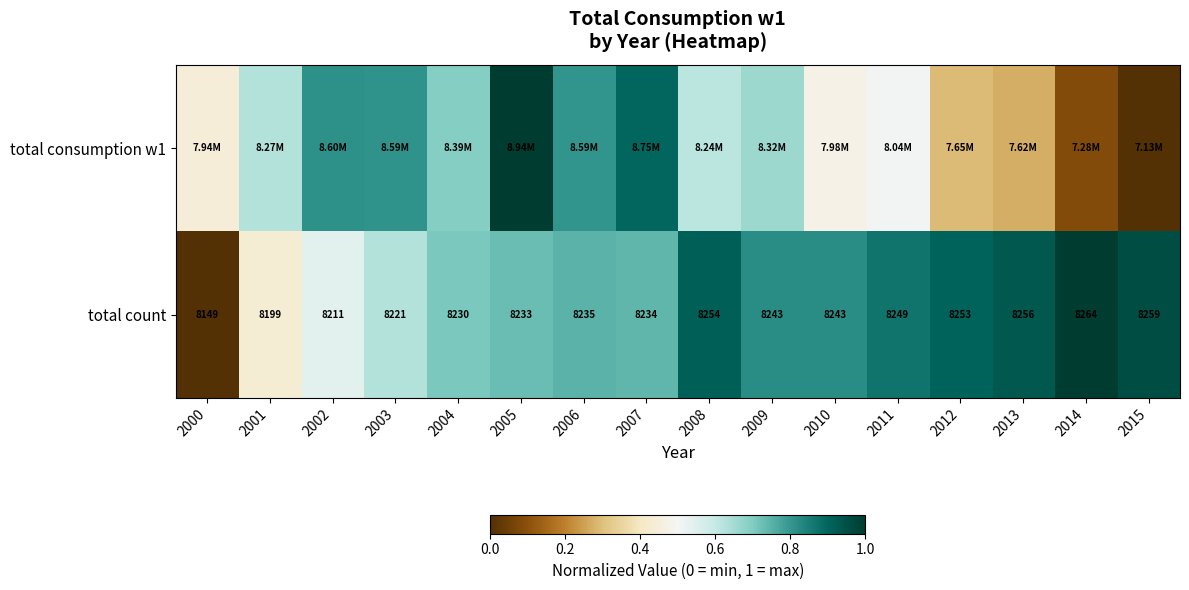

Which series has the widest spread of values?

total consumption w1